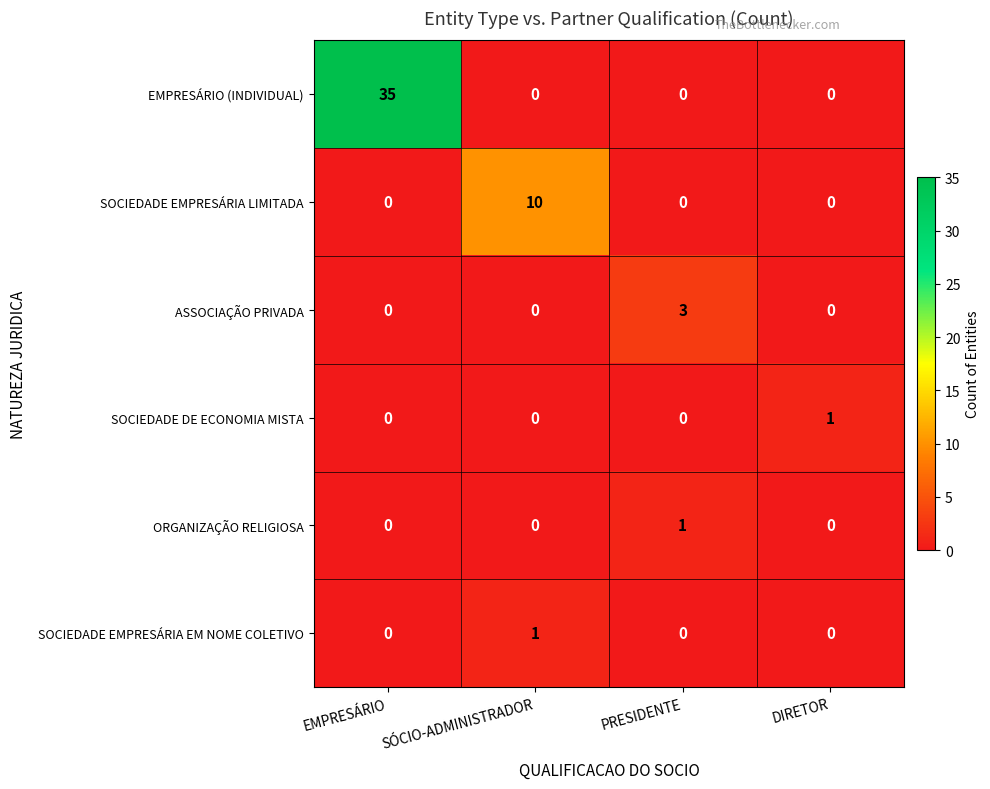

Which category has the highest value across all series?

EMPRESÁRIO